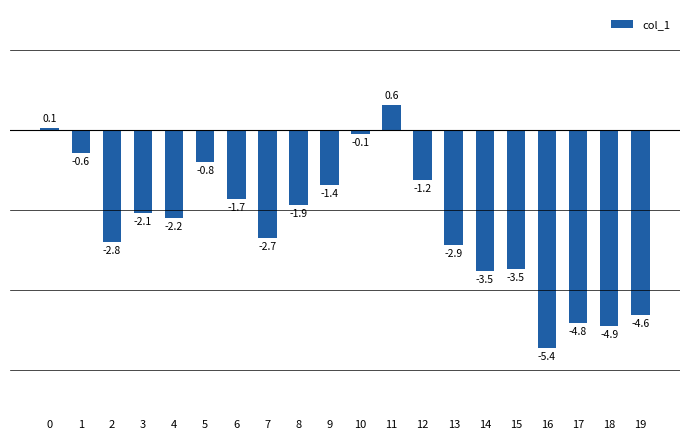

The value at 5 is -0.2. True or false?

False